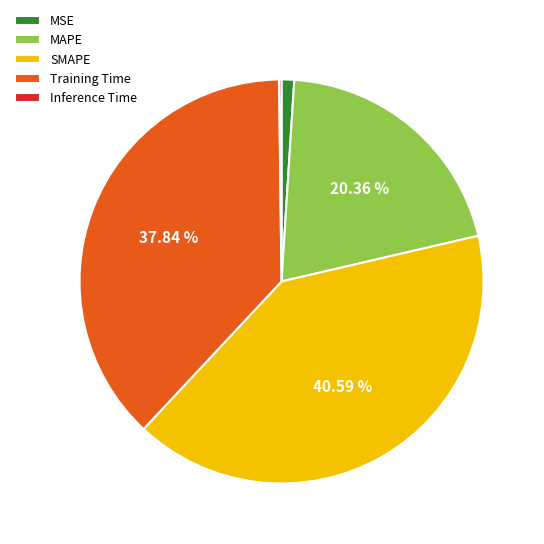

The Training Time slice represents 38% of the pie. True or false?

True